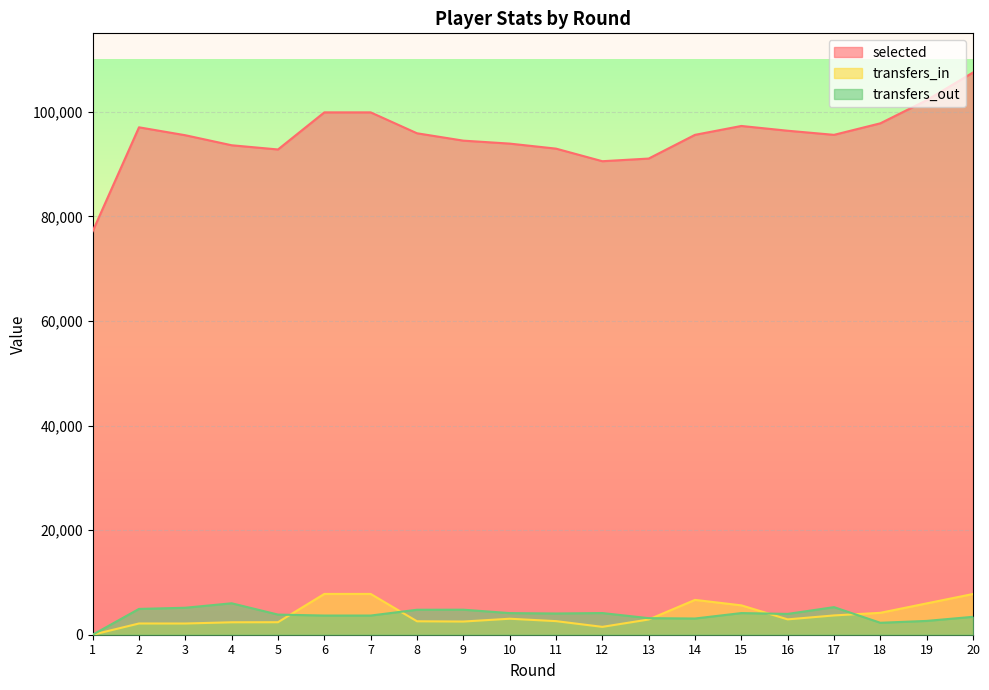

How many intersections are there between transfers_in and transfers_out?

5